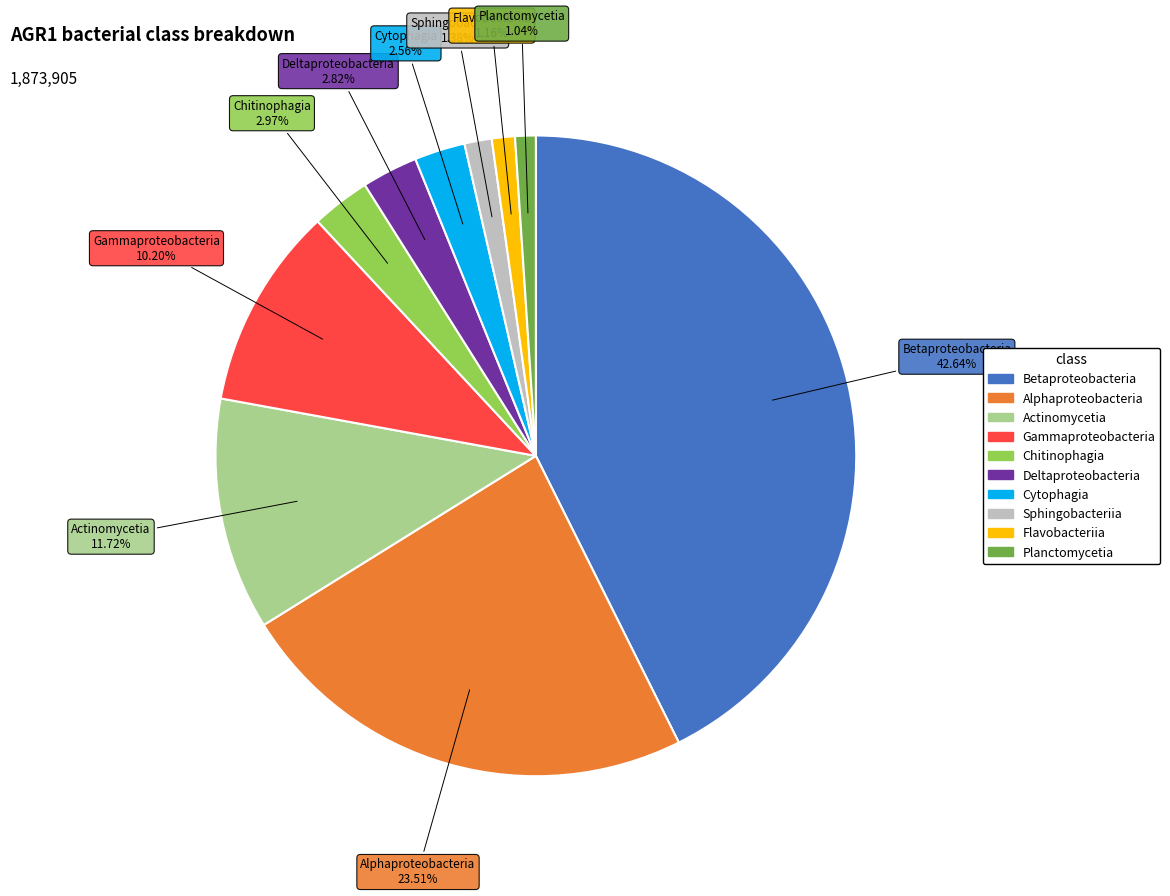

Is it true that Betaproteobacteria is 34% of the pie?

False